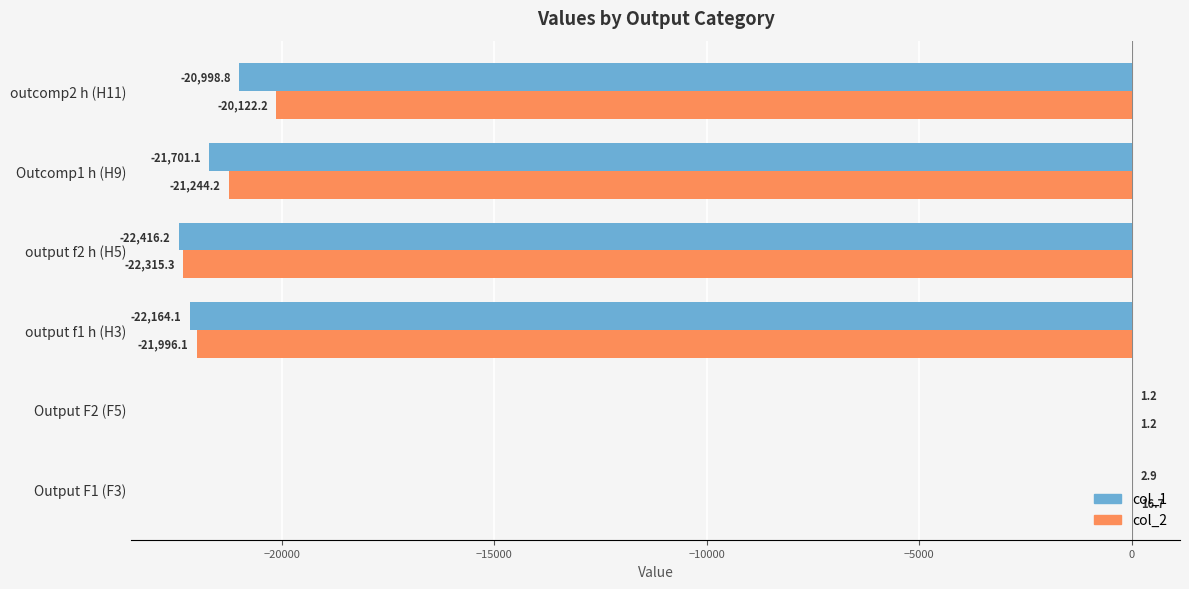

What is the sum of the col_1 values at Output F1 (F3) and output f1 h (H3)?

-22161.2